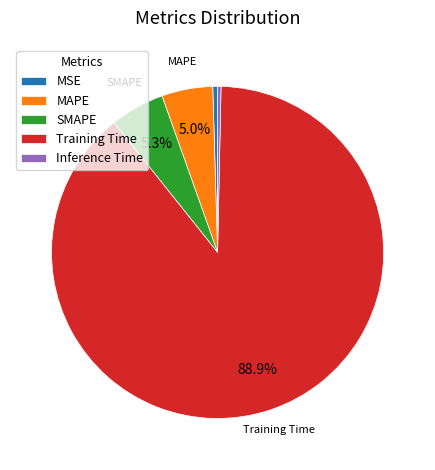

Which has a higher value, Inference Time or SMAPE?

SMAPE